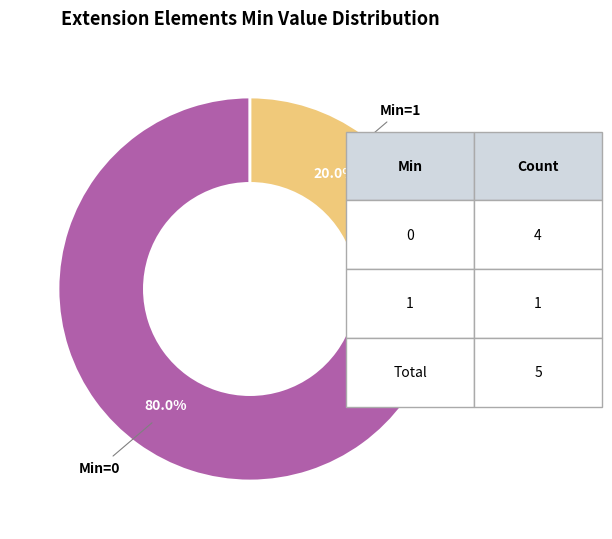

How many slices are in this pie chart?

2